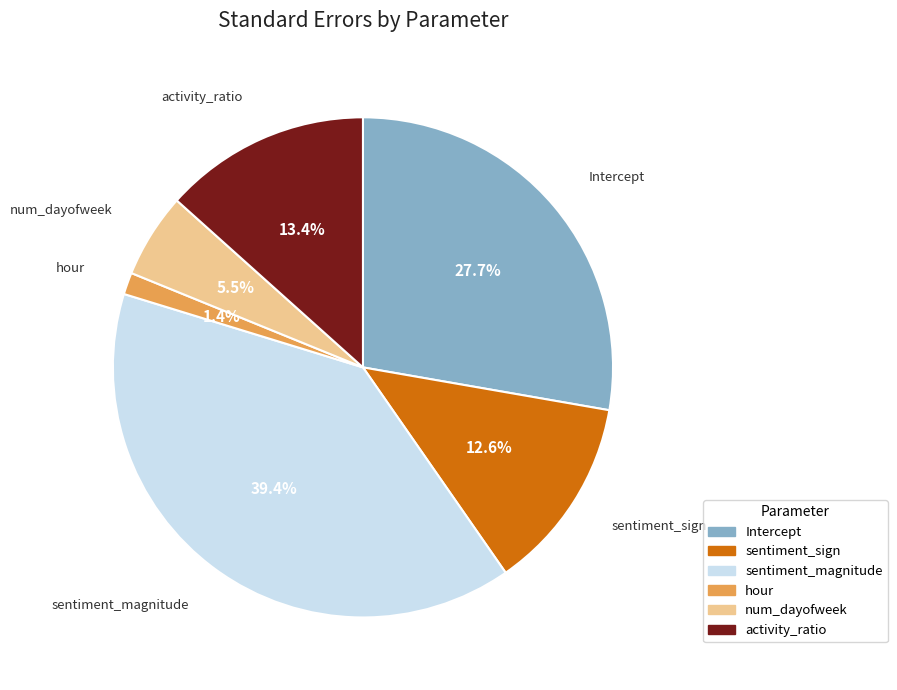

True or false: activity_ratio accounts for 13% of the total.

True